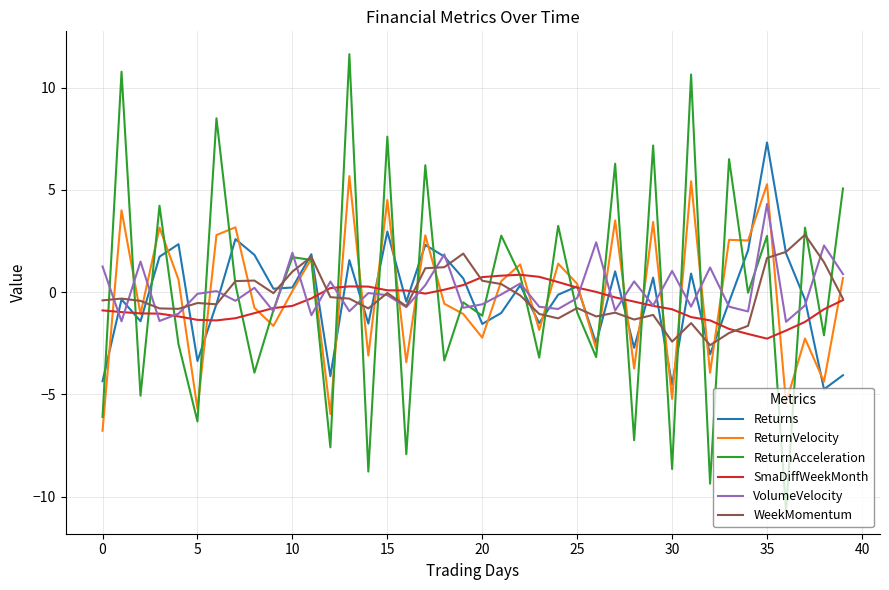

What is the minimum value for Returns?

-4.7